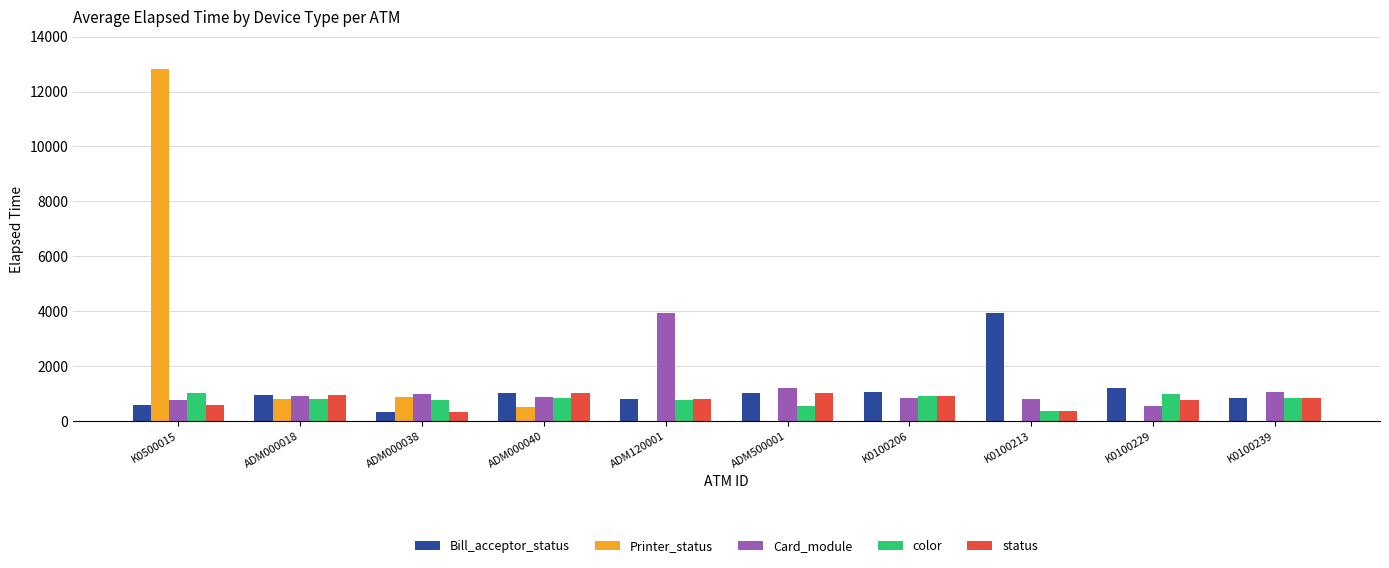

The value of color at ADM000040 is 854. True or false?

True